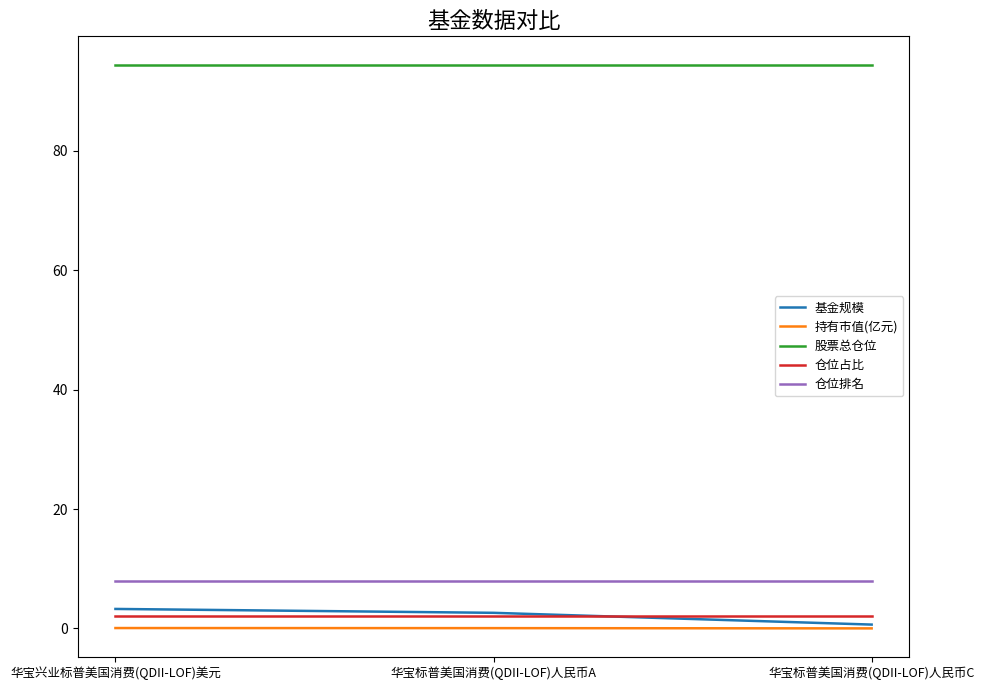

The 仓位排名 series shows 2.6 at 华宝兴业标普美国消费(QDII-LOF)美元. True or false?

False